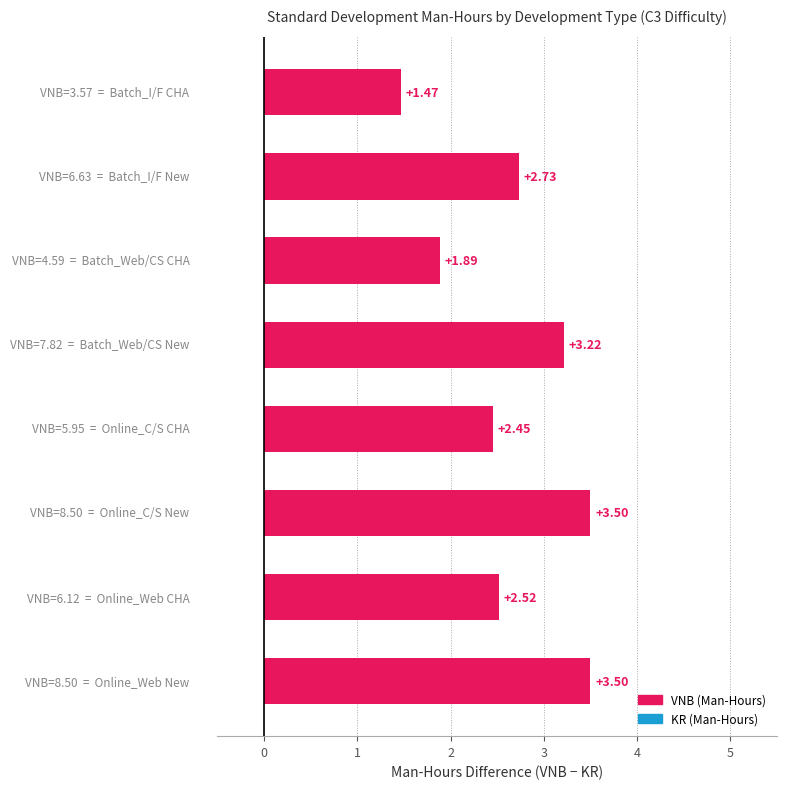

What is the sum of all values?

21.3